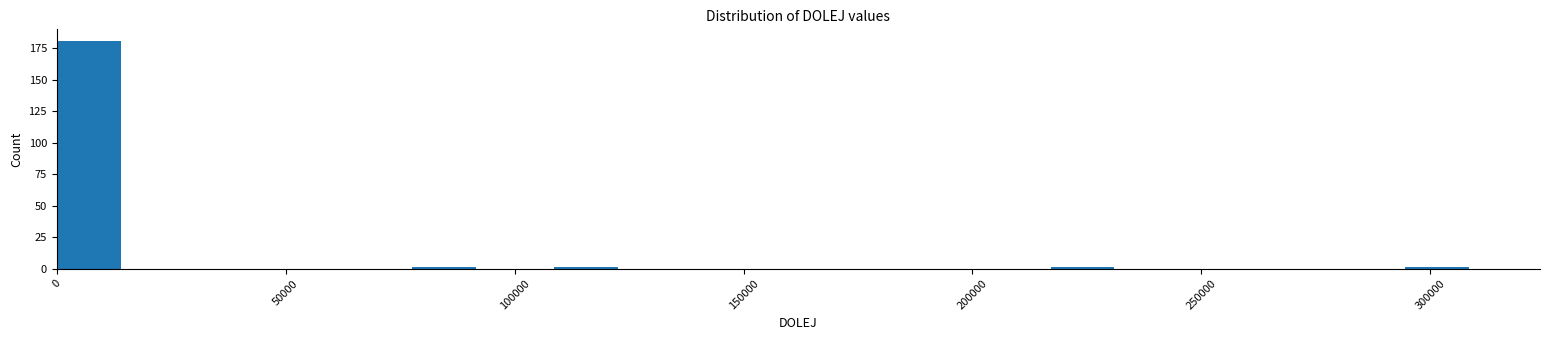

Read against the x-axis, roughly where is the centre of the tallest bar?

5000